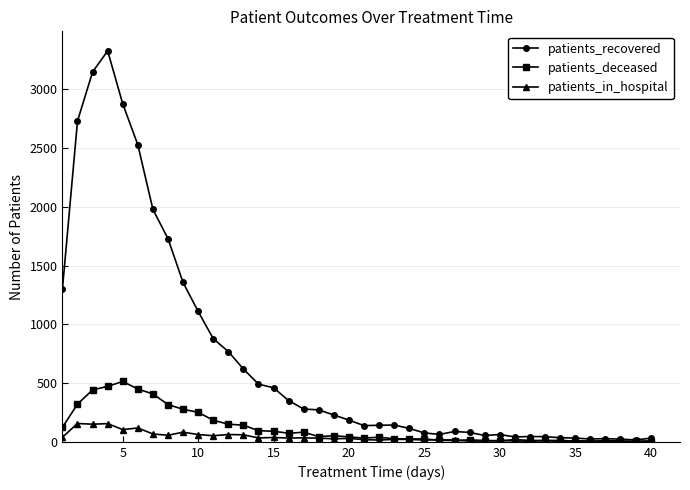

What are all the series names shown in the legend?

patients_recovered, patients_deceased, patients_in_hospital